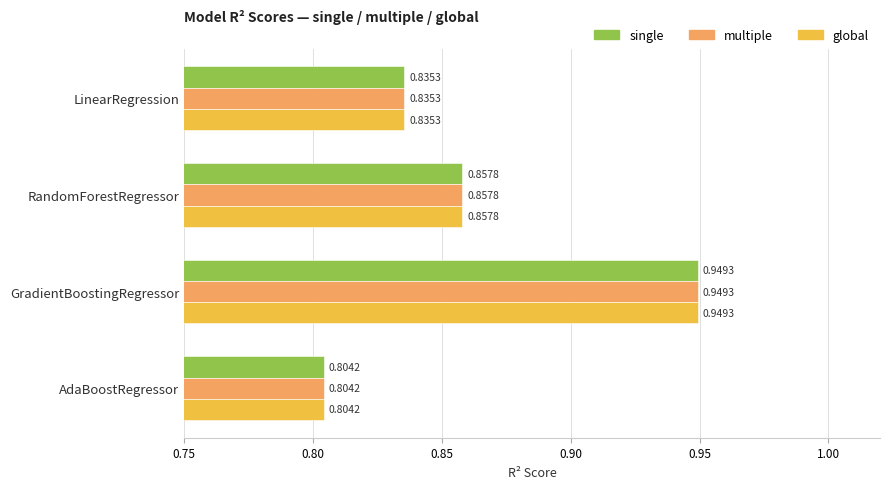

Which label corresponds to the largest value in the chart?

GradientBoostingRegressor